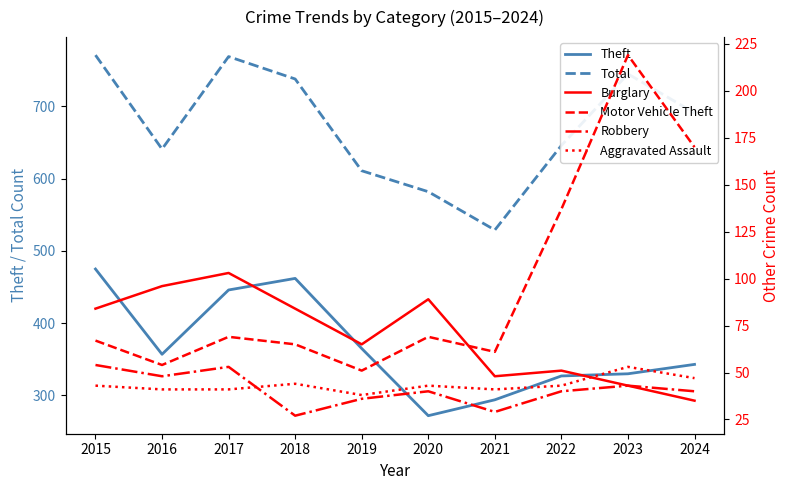

In Theft, how many points are lower than both neighbors (excluding endpoints)?

2